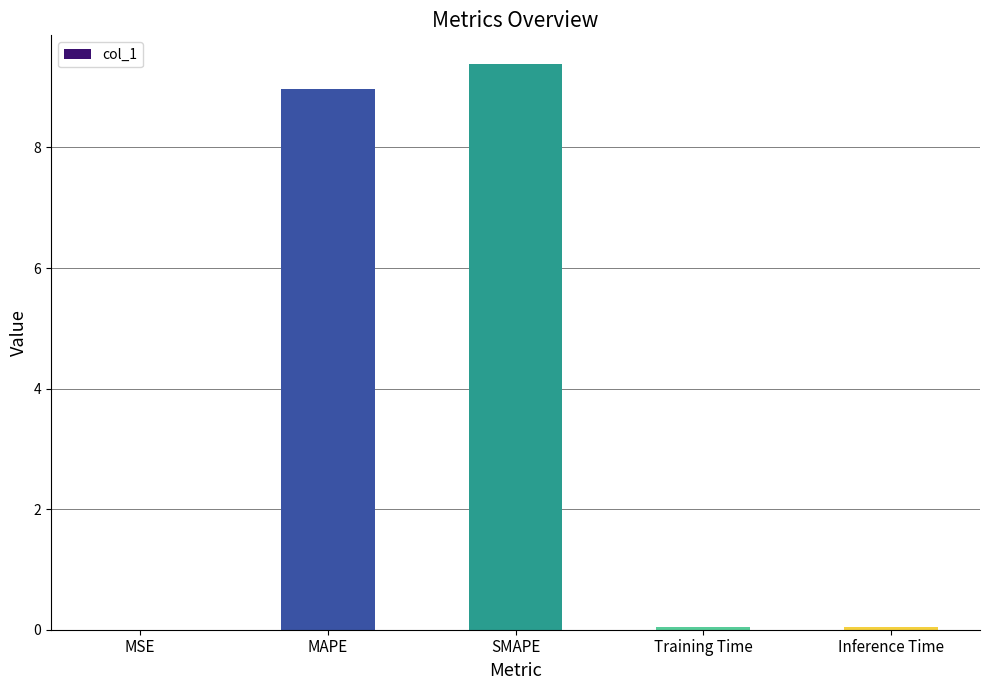

What is the sum of all values?

18.5